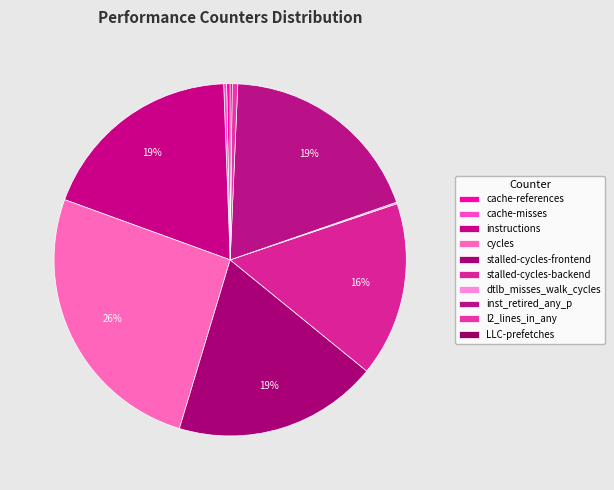

To the nearest percent, what is the difference between the instructions and l2_lines_in_any slice percentages?

18%